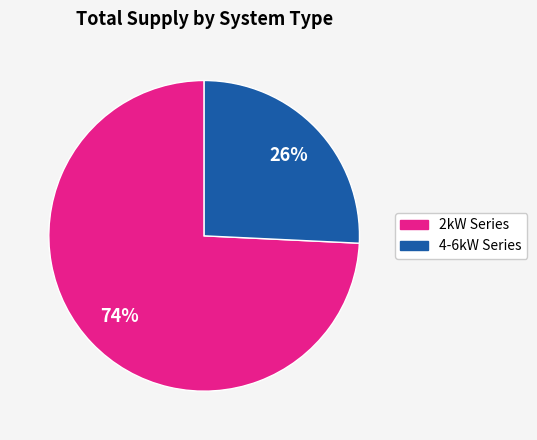

Is there a majority slice in this chart?

Yes